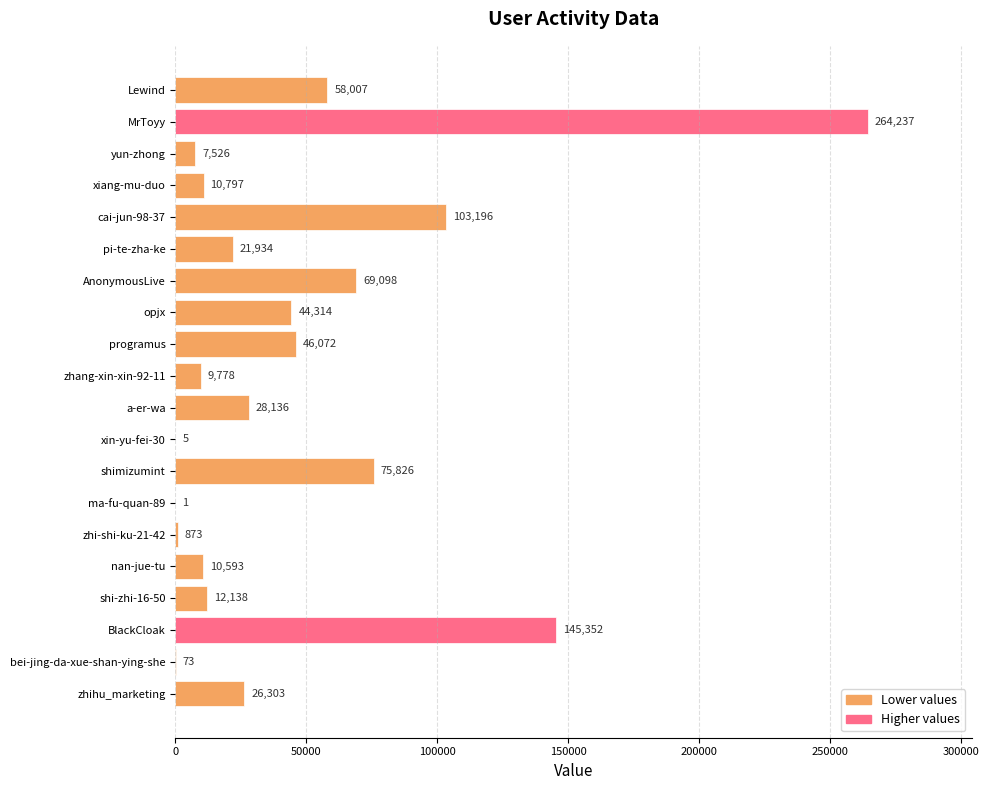

Between BlackCloak and AnonymousLive, which is larger?

BlackCloak